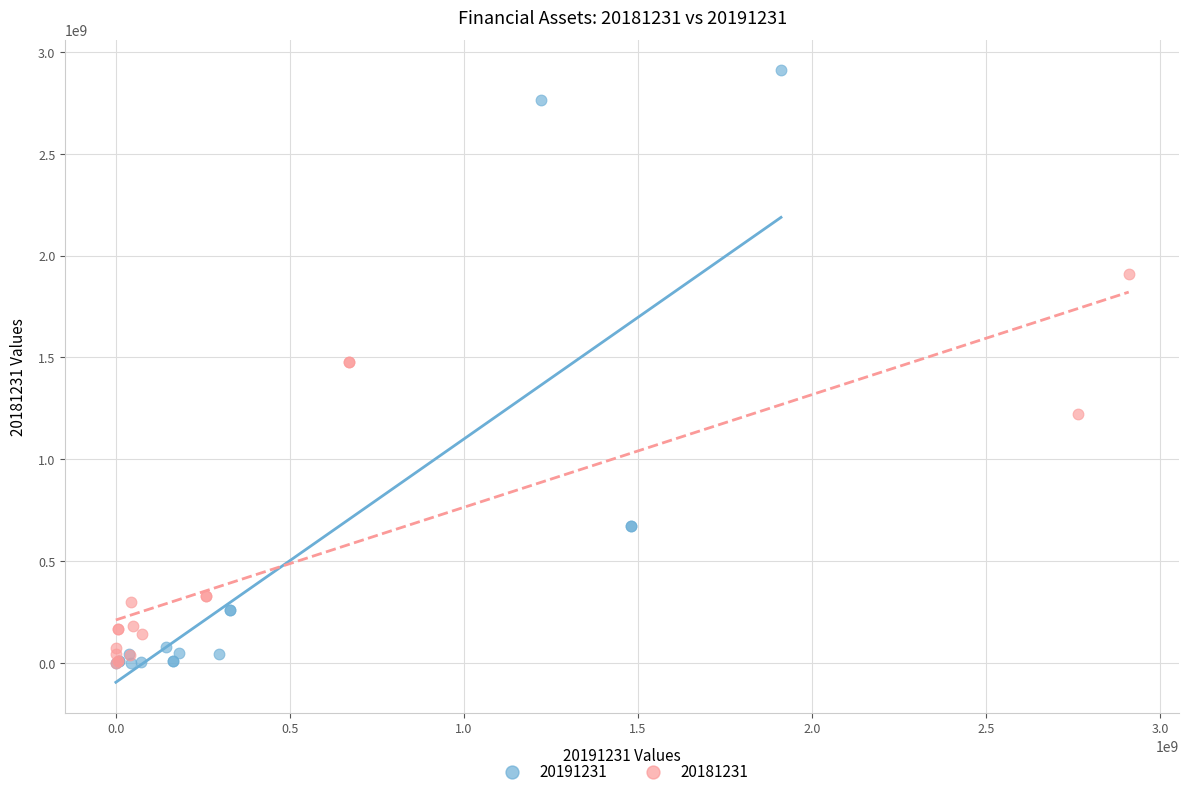

What are all the series names shown in the legend?

20191231, 20181231